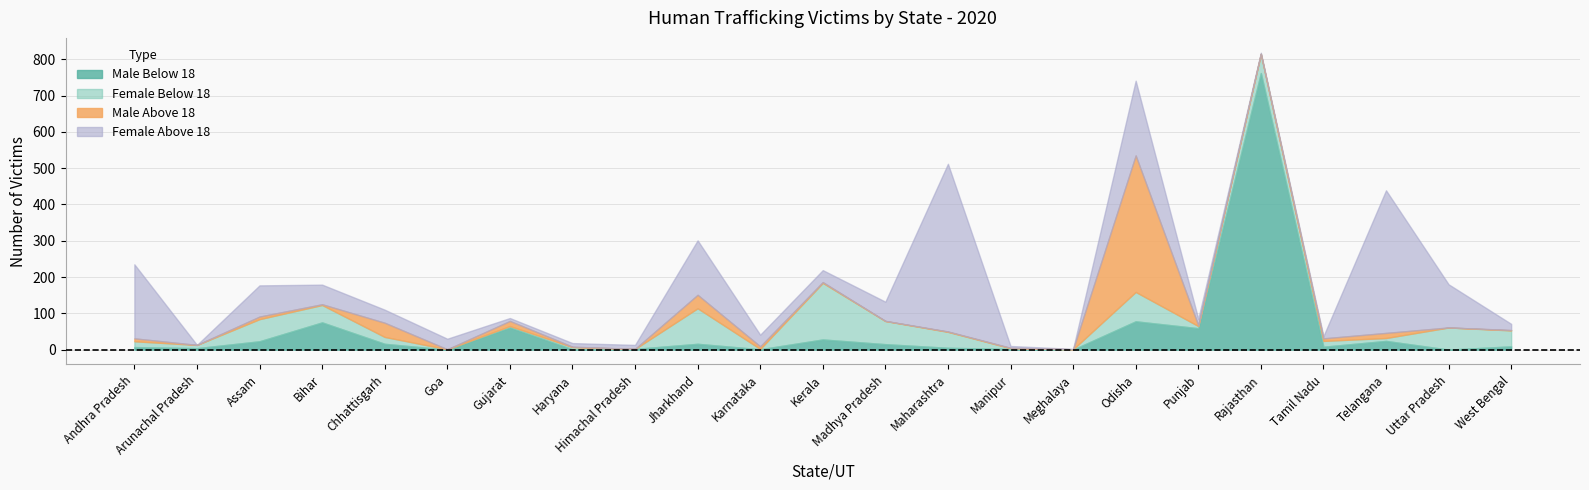

Is it true that Female Below 18 equals 14 at Uttar Pradesh?

False